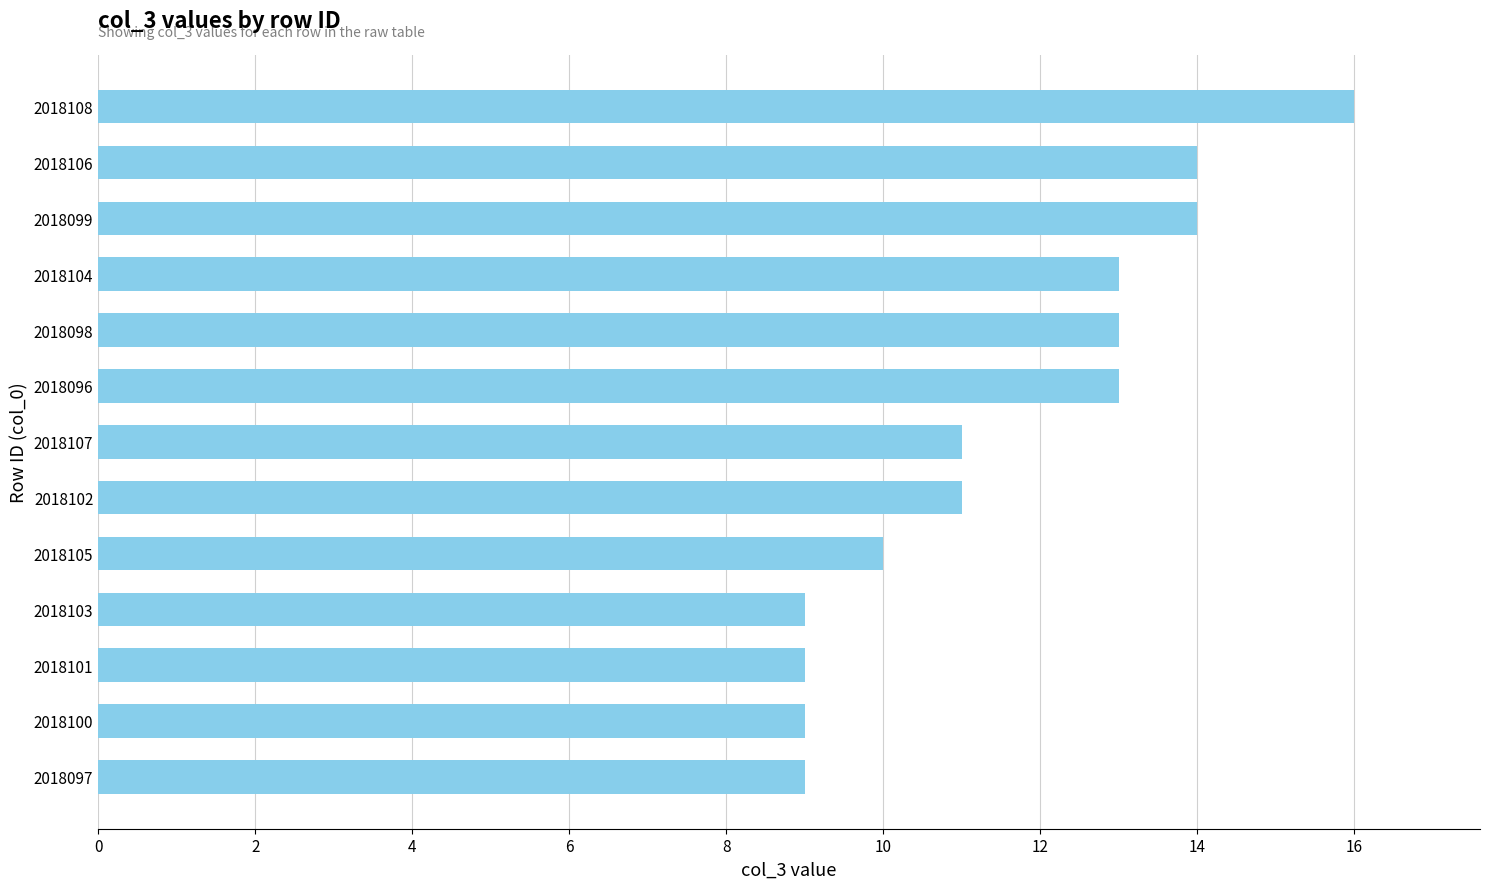

The value at 2018097 is 9. True or false?

True